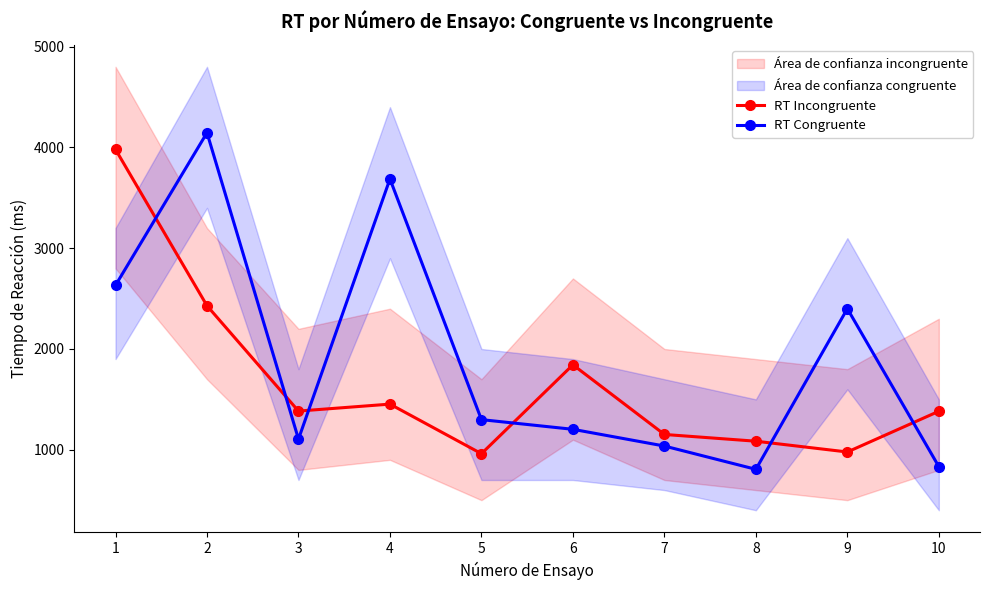

Where do RT Congruente and RT Incongruente first cross each other?

1 and 2